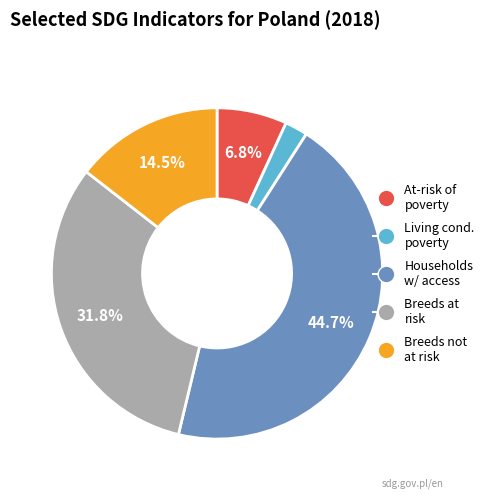

Does any single category account for the majority?

No